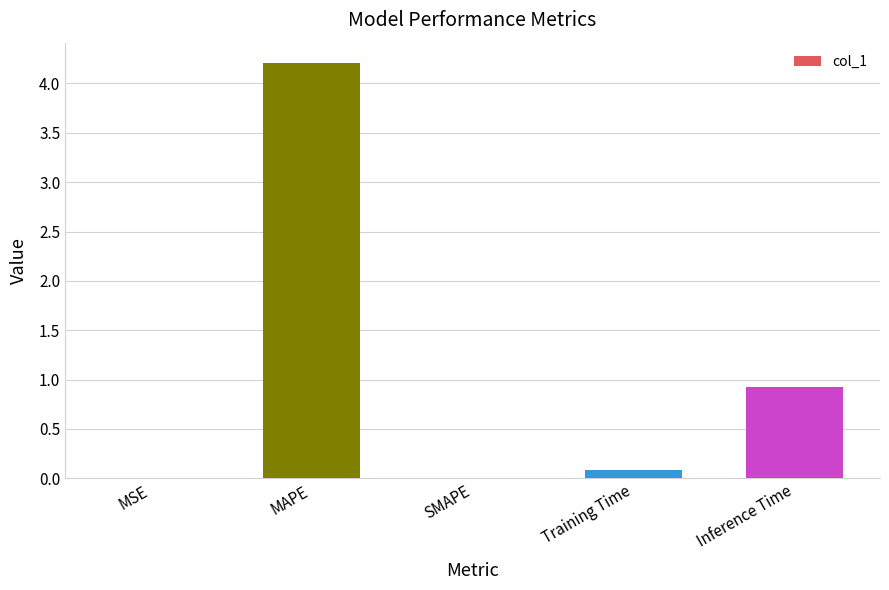

What is the change in value from MAPE to SMAPE?

-4.2